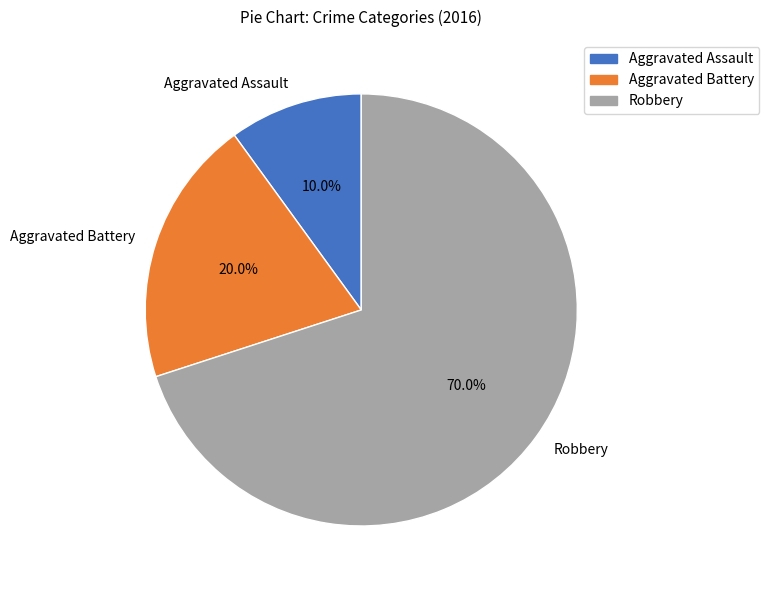

To the nearest percent, what percentage of the pie is Aggravated Assault?

10%